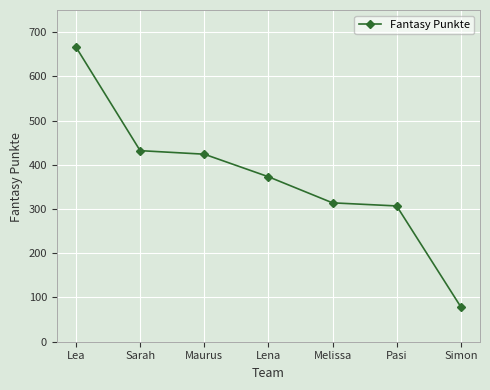

What is the difference between the maximum and minimum values?

587